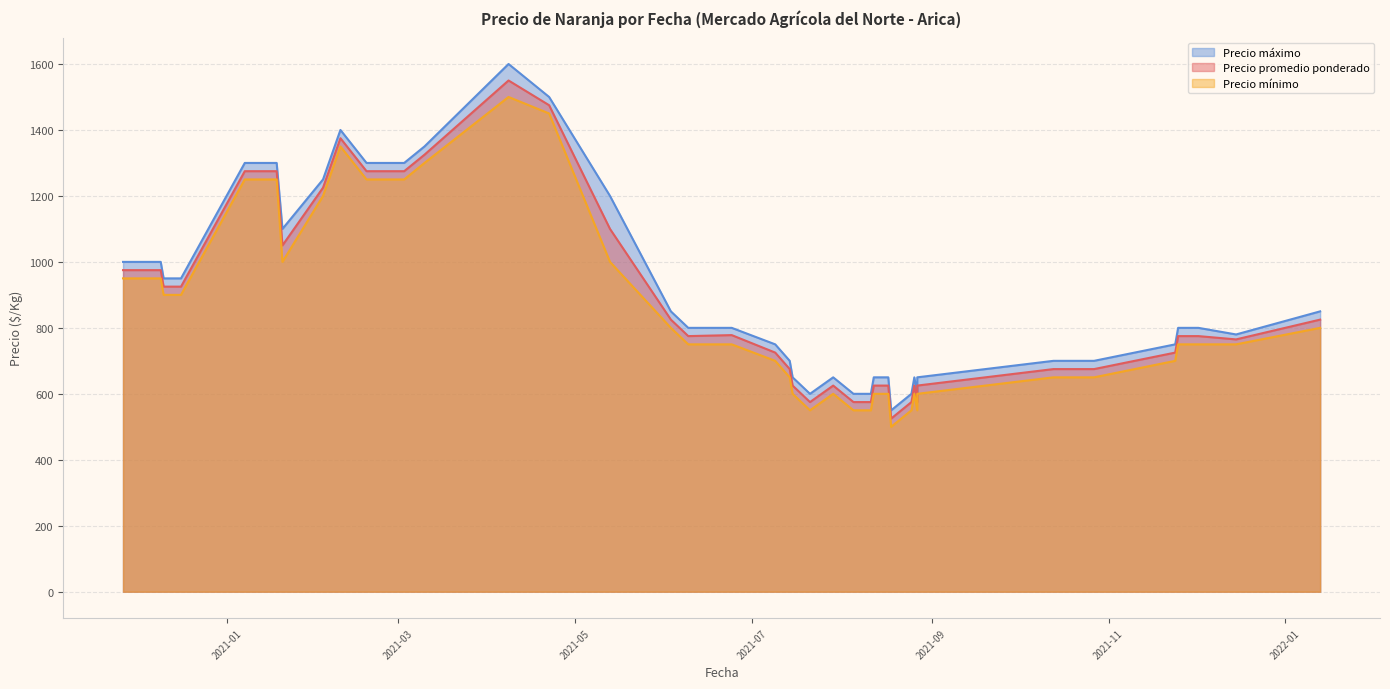

At which category is the sum across all series the highest?

2021-04-08